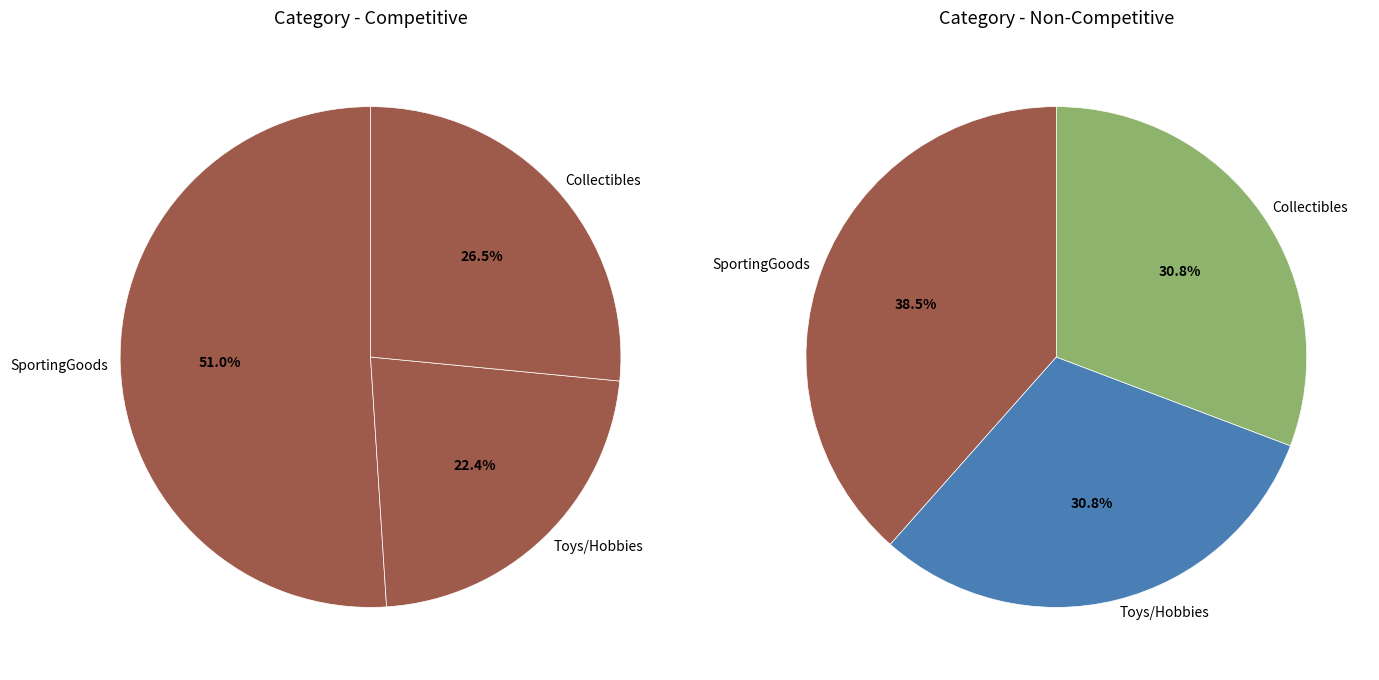

Is it true that Toys/Hobbies is 32% of the pie?

False